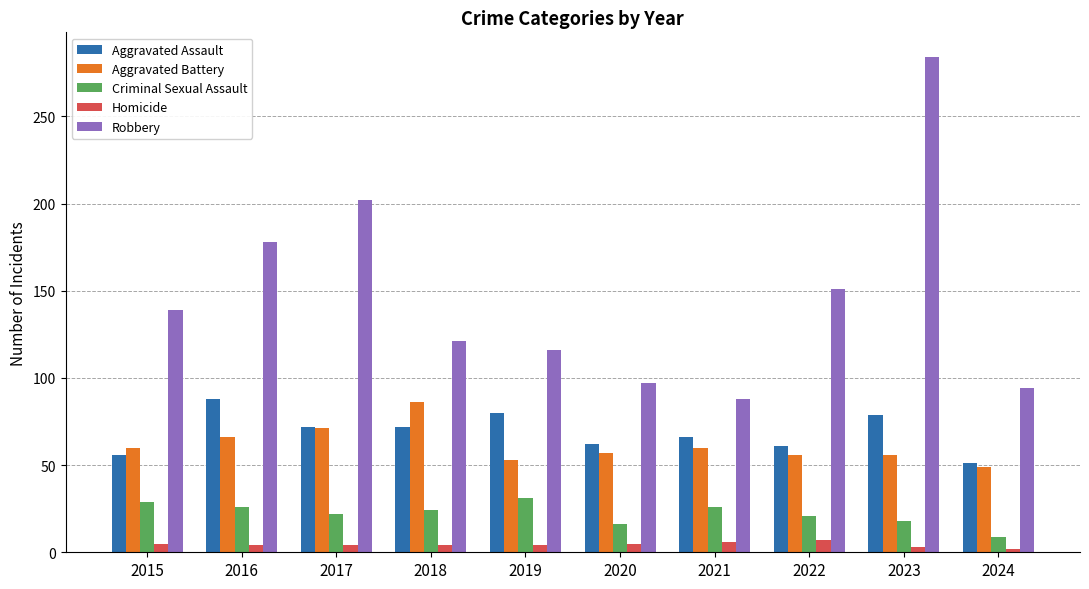

Which series has the largest total across all categories?

Robbery